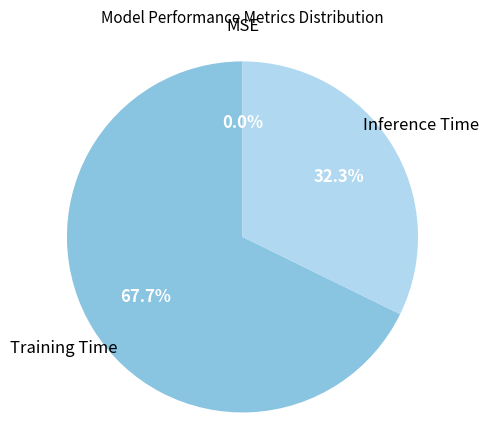

Does any single category account for the majority?

Yes